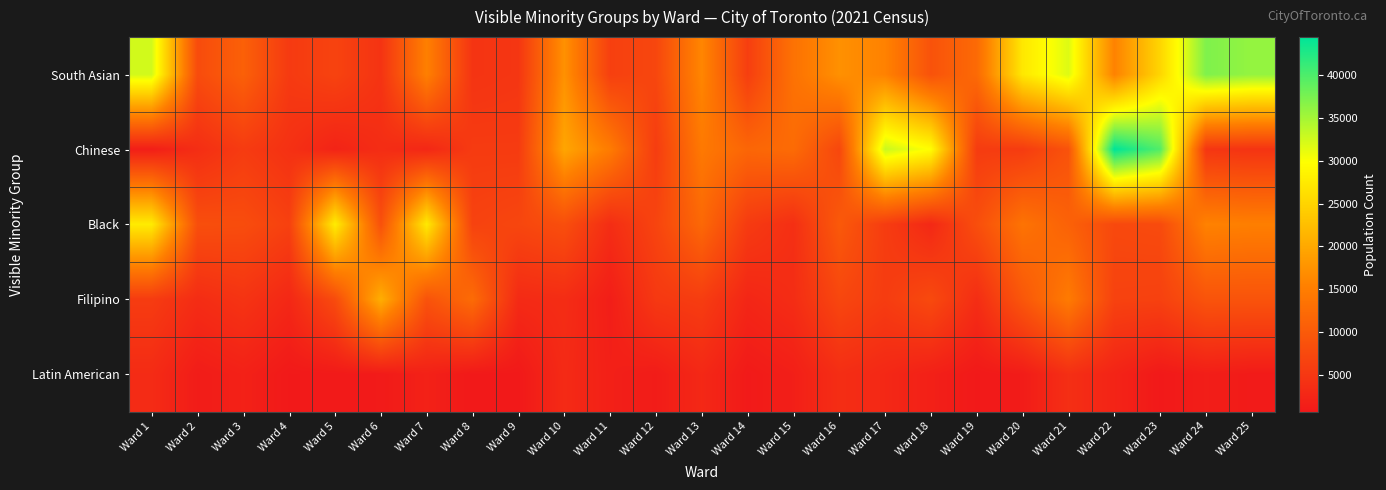

Which has a higher value, Ward 2 or Ward 16?

Ward 16